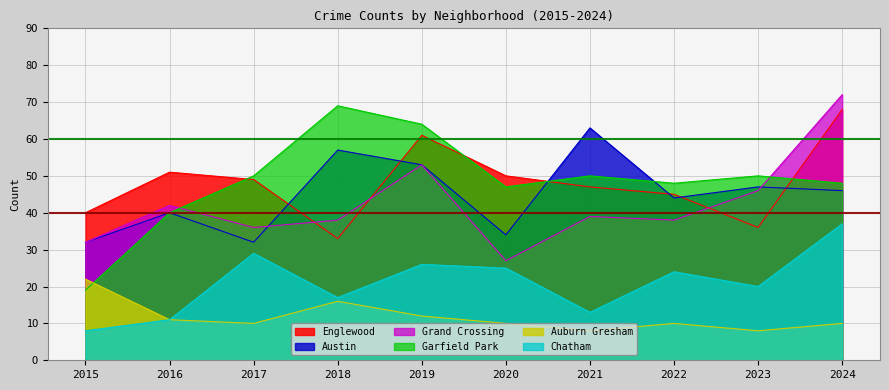

What is the difference between the second highest and minimum values in the Chatham series?

21